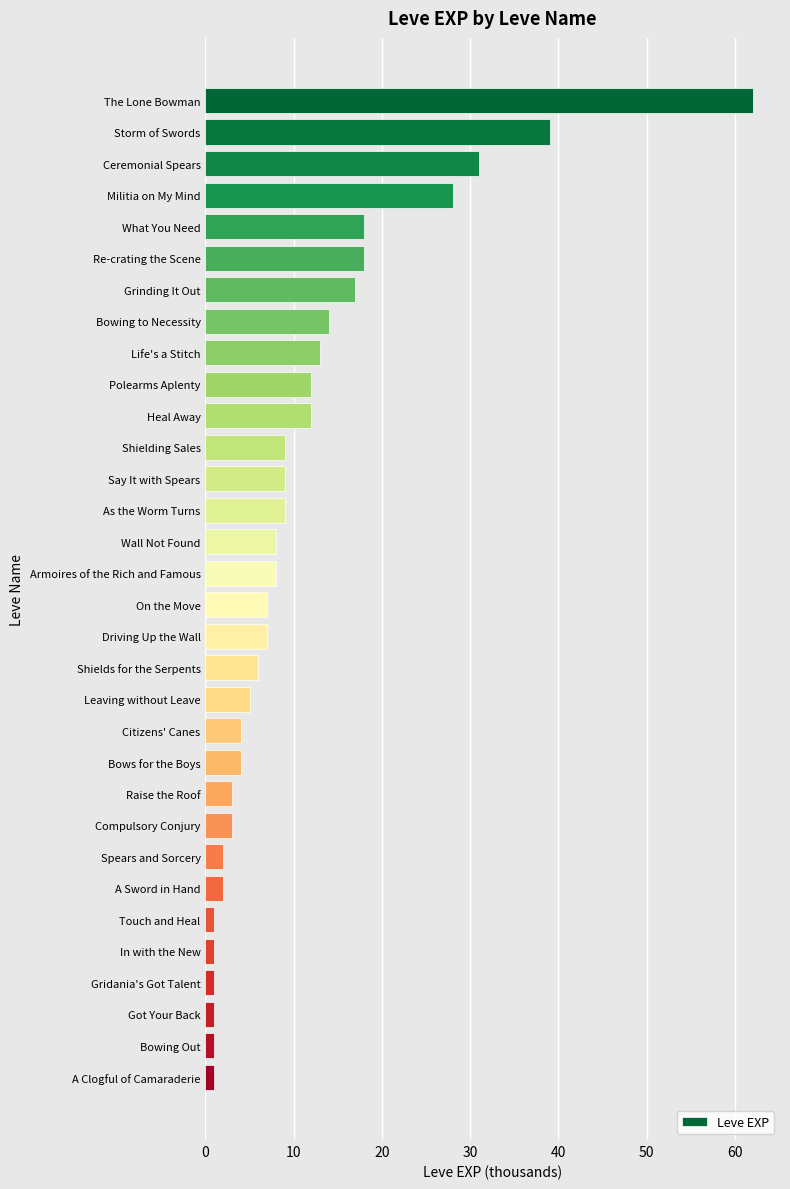

What is the label of the 18th bar from the top?

Driving Up the Wall